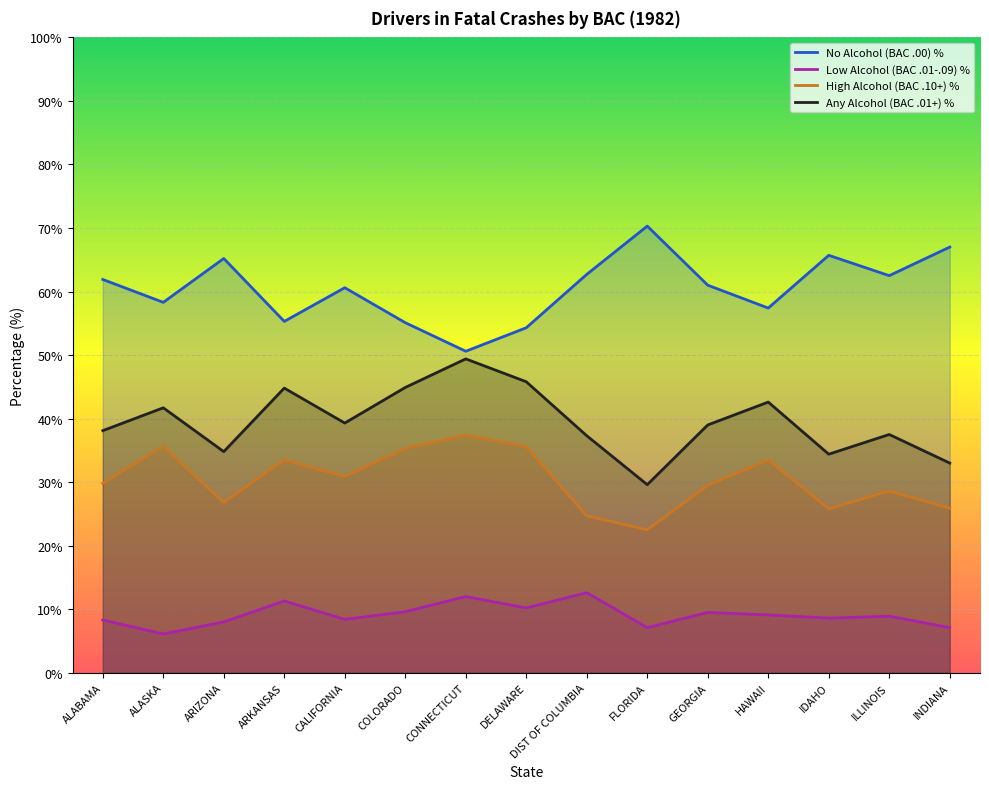

What are all the series names shown in the legend?

No Alcohol (BAC .00) %, Low Alcohol (BAC .01-.09) %, High Alcohol (BAC .10+) %, Any Alcohol (BAC .01+) %